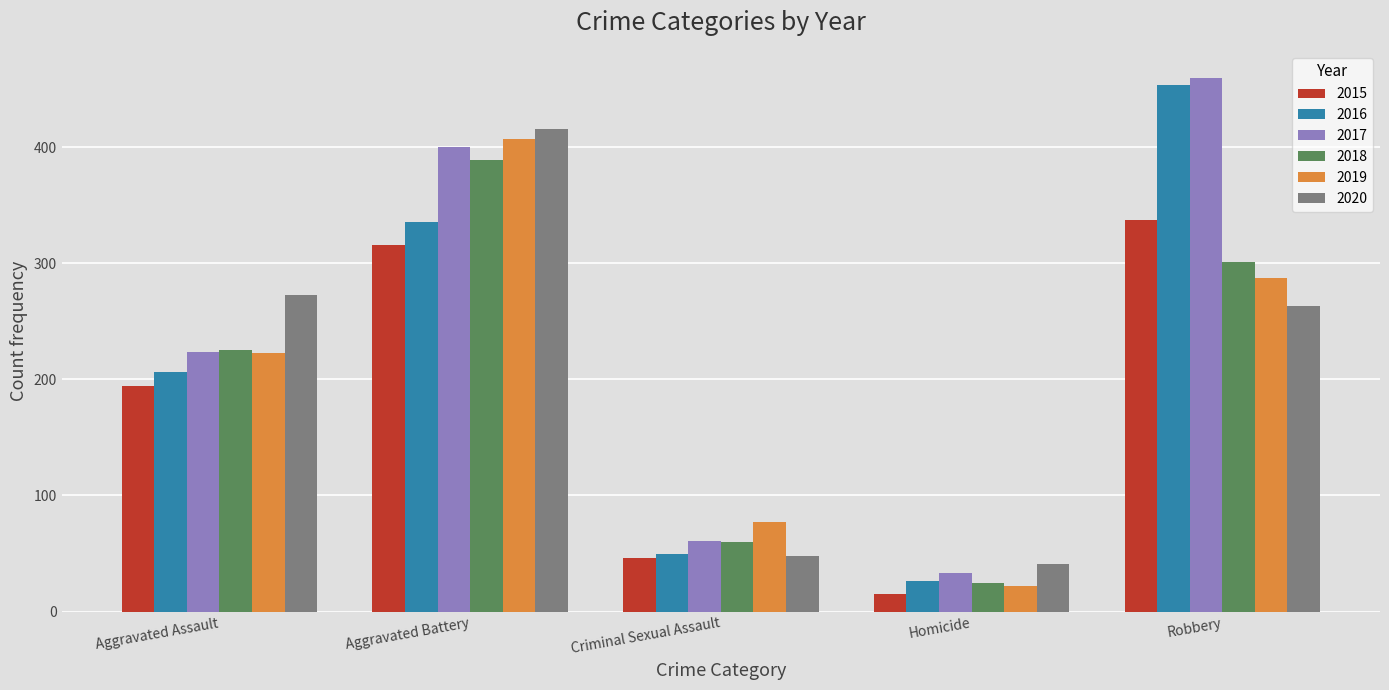

What is the difference between the maximum and second lowest values in the 2019 series?

330